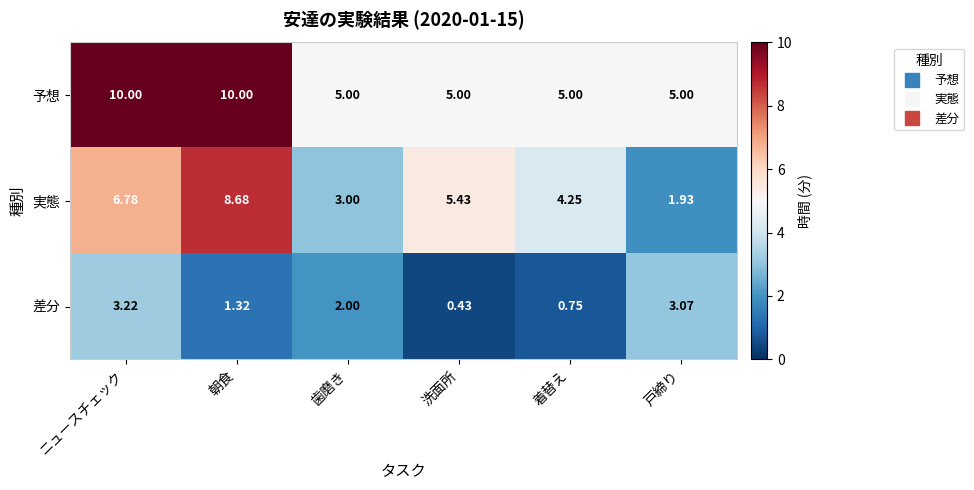

Rank the series by their average value, from highest to lowest.

予想, 実態, 差分